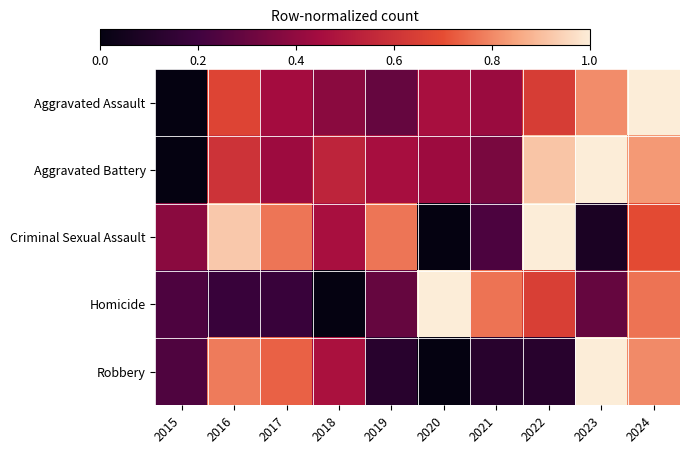

Reading left to right, what are all the values shown in this chart?

Aggravated Assault: 2015=0.0	2016=0.7	2017=0.4	2018=0.4	2019=0.3	2020=0.5	2021=0.4	2022=0.6	2023=0.8	2024=1.0
Aggravated Battery: 2015=0.0	2016=0.6	2017=0.4	2018=0.5	2019=0.5	2020=0.4	2021=0.3	2022=0.9	2023=1.0	2024=0.8
Criminal Sexual Assault: 2015=0.4	2016=0.9	2017=0.8	2018=0.5	2019=0.8	2020=0.0	2021=0.2	2022=1.0	2023=0.1	2024=0.7
Homicide: 2015=0.2	2016=0.2	2017=0.2	2018=0.0	2019=0.3	2020=1.0	2021=0.8	2022=0.6	2023=0.3	2024=0.8
Robbery: 2015=0.2	2016=0.8	2017=0.7	2018=0.5	2019=0.1	2020=0.0	2021=0.1	2022=0.1	2023=1.0	2024=0.8